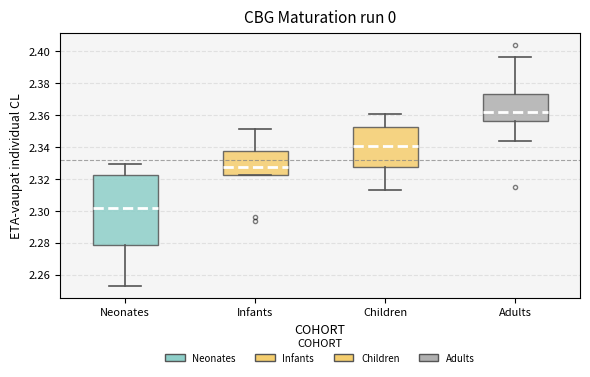

Reading left to right, transcribe this box plot: for each box, give where its median line is, the range the box spans, and where its two whiskers end, as read against the y-axis. The values are not printed on the chart, so give them approximately, as read against the axis.

Neonates: median 2.302, box 2.278 to 2.322, whiskers 2.252 to 2.330
Infants: median 2.328, box 2.322 to 2.338, whiskers 2.322 to 2.352
Children: median 2.340, box 2.328 to 2.352, whiskers 2.312 to 2.360
Adults: median 2.362, box 2.356 to 2.374, whiskers 2.344 to 2.396